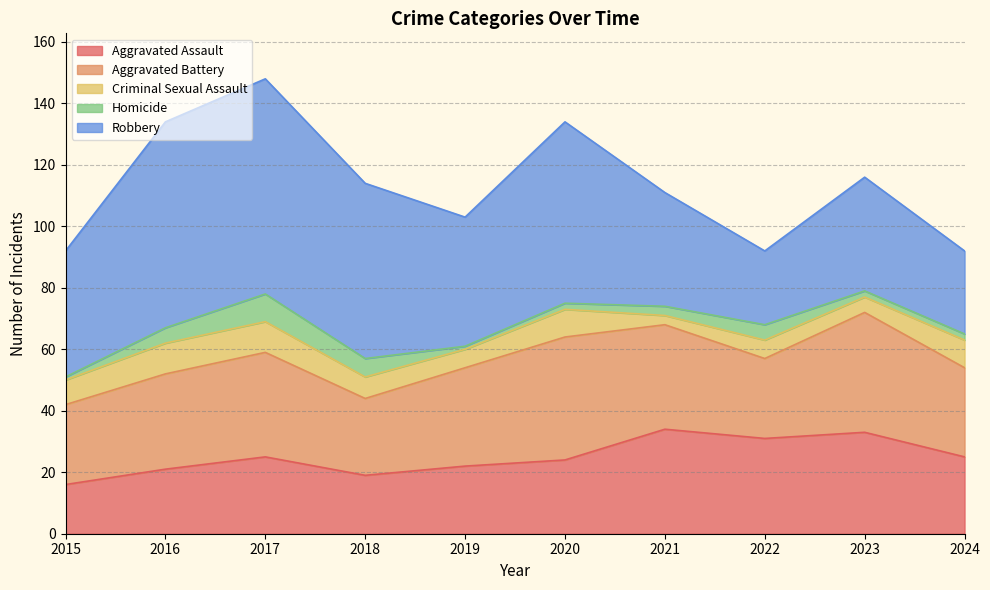

What are all the series names shown in the legend?

Aggravated Assault, Aggravated Battery, Criminal Sexual Assault, Homicide, Robbery